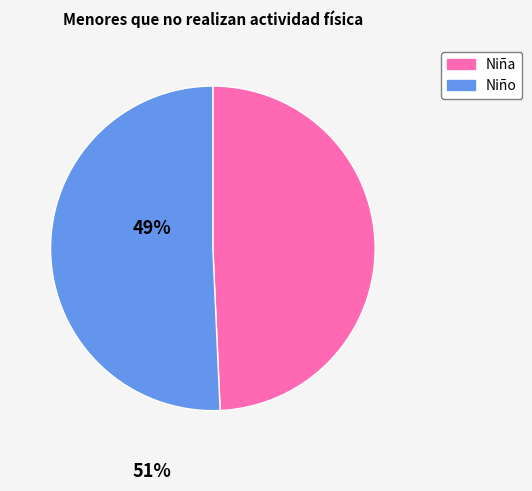

Does any single category account for the majority?

Yes